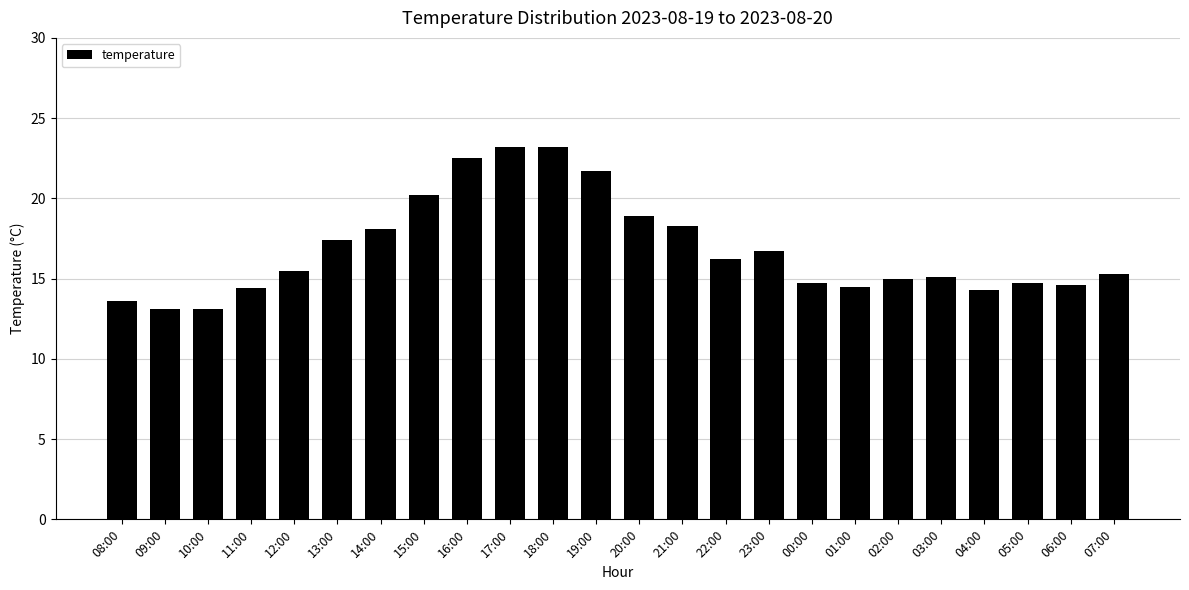

True or false: the data shows 30.1 at 21:00.

False